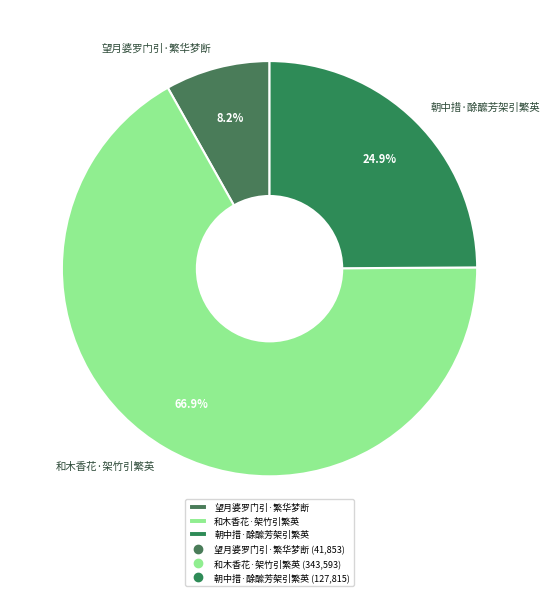

Is 望月婆罗门引·繁华梦断 the majority of the pie?

No